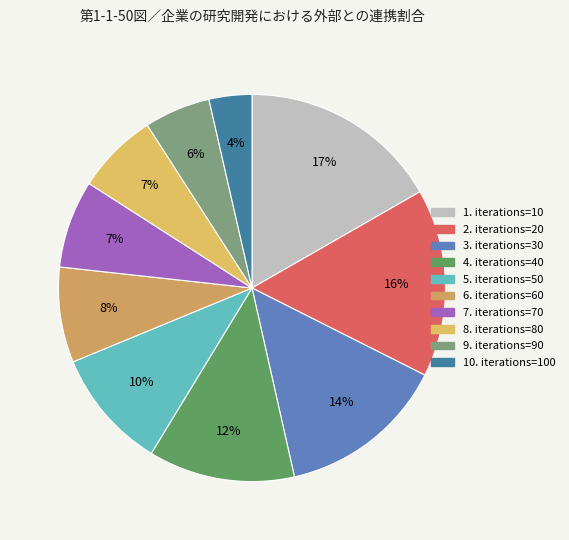

How many segments does this pie chart have?

10